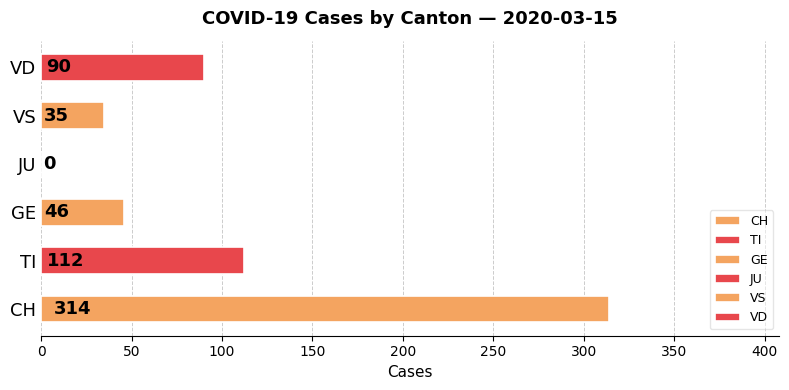

The chart shows a value of 18 at GE. True or false?

False